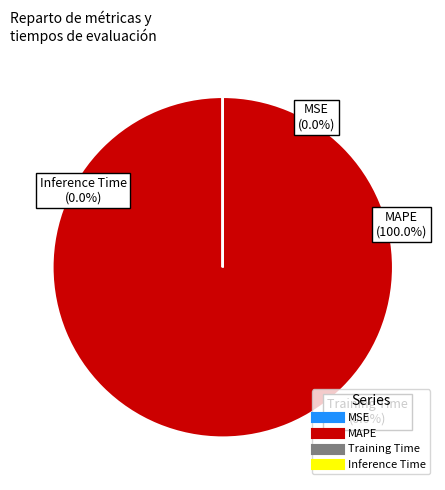

Which slice is the smallest?

Inference Time